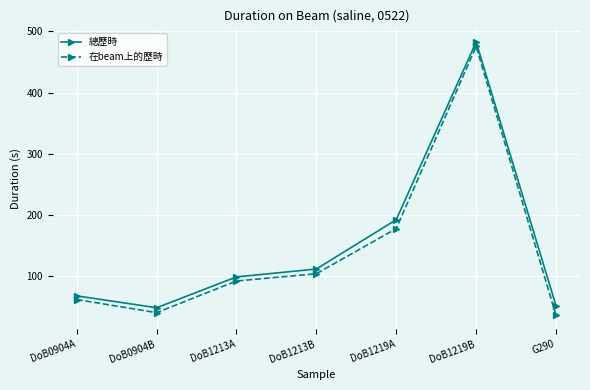

What is the label of the 5th point from the left?

DoB1219A